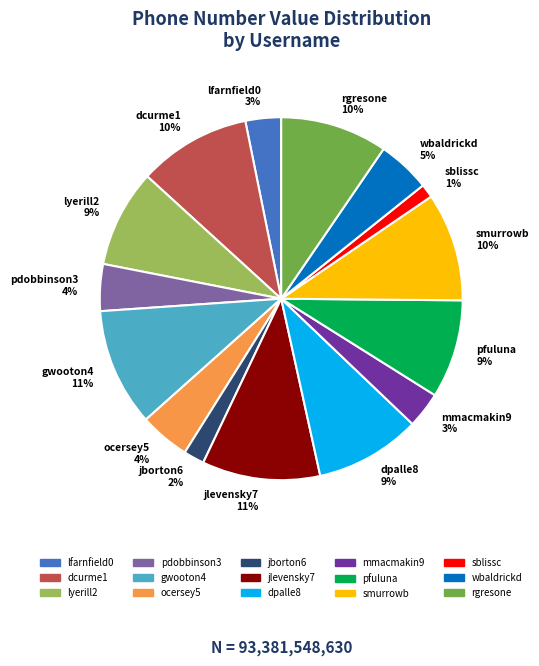

Count the number of slices in the pie.

15